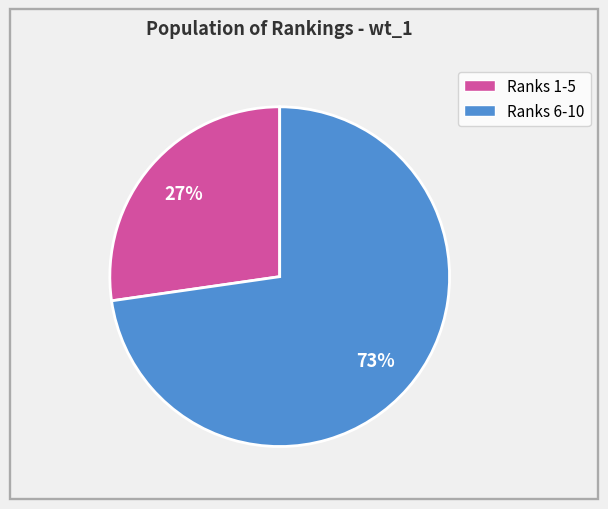

Does any single category account for the majority?

Yes